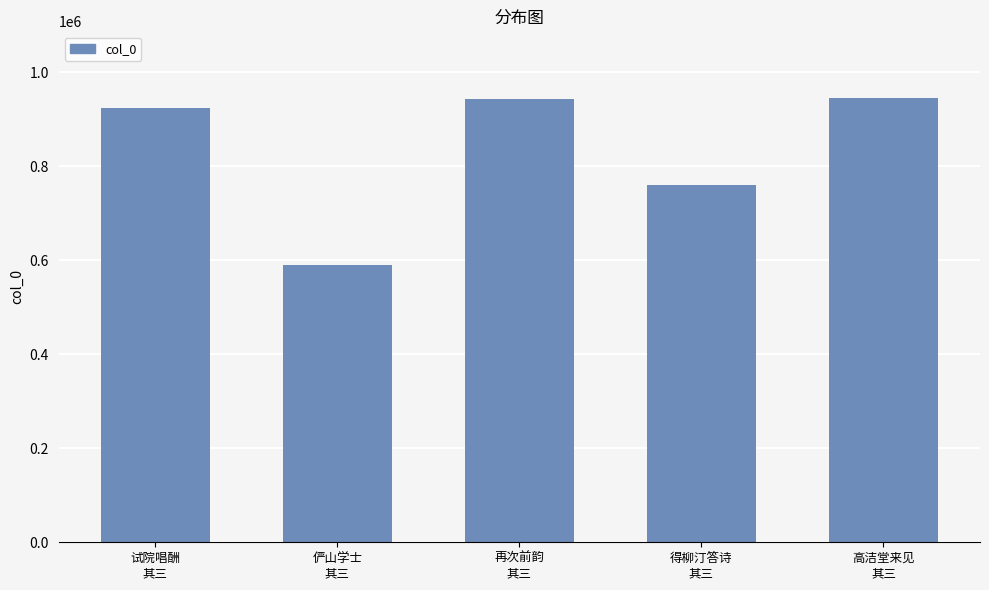

At which label is the value closest to 766782?

得柳汀答诗
其三